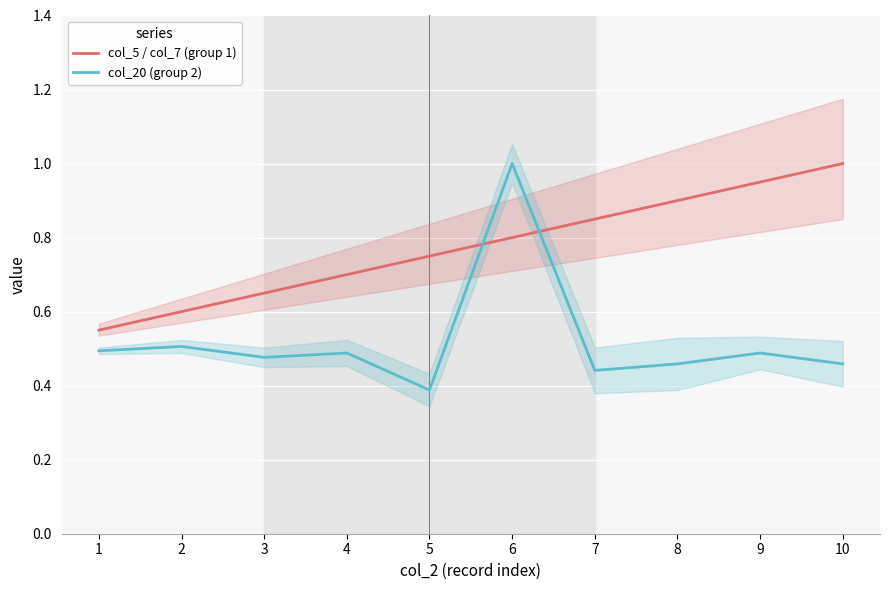

What is the average value of the col_5 / col_7 (group 1) series?

0.8